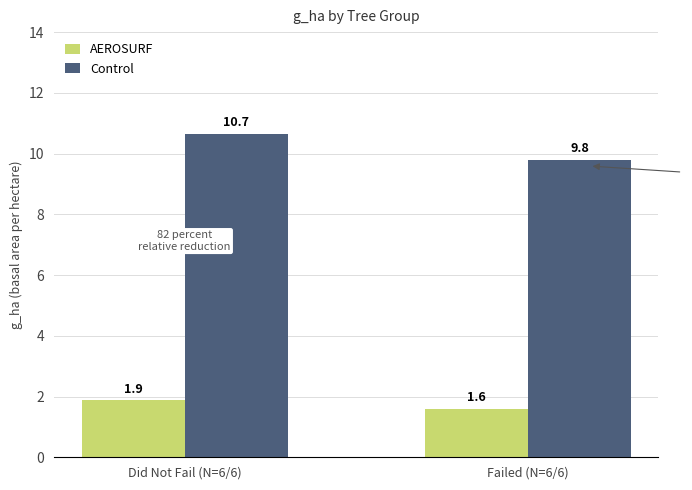

What is the difference between the maximum and minimum values in the Control series?

0.9